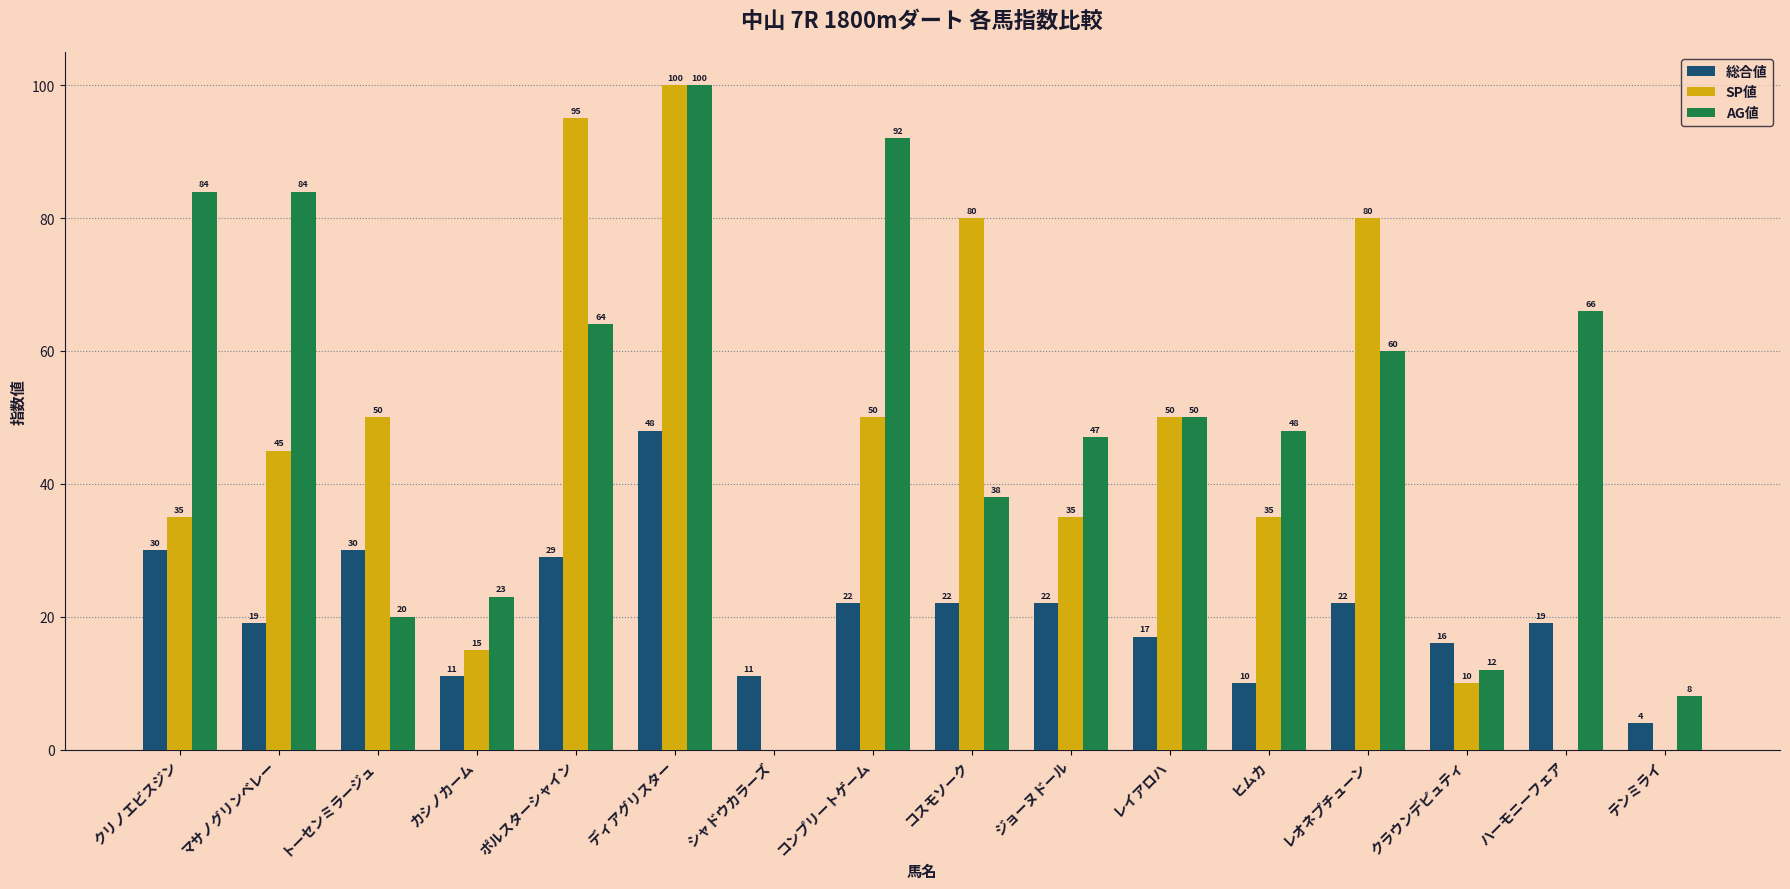

Which series changed the most between コンプリートゲーム and レオネプチューン?

AG値